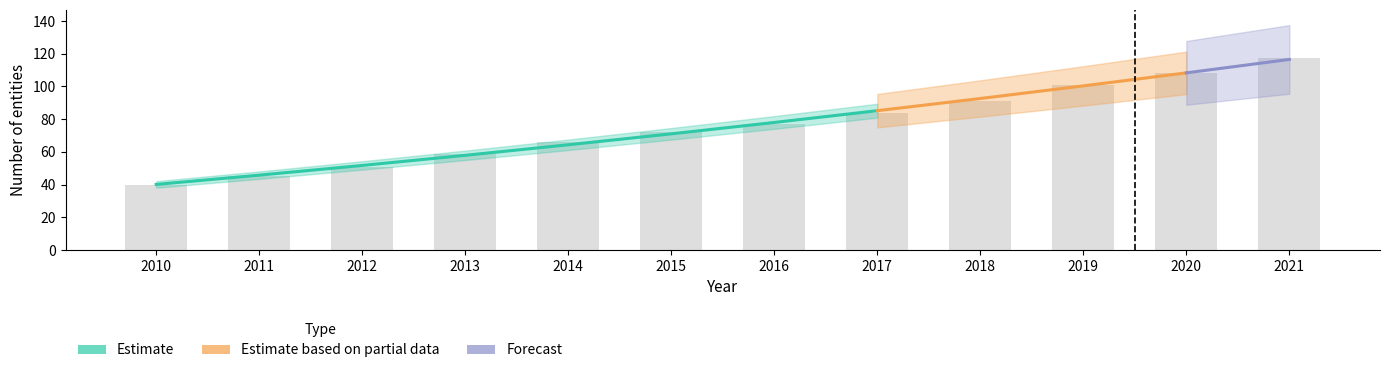

Reading left to right, what are all the values shown in this chart?

2010=39.8	2011=45.4	2012=50.6	2013=59.0	2014=66.3	2015=72.1	2016=77.2	2017=83.9	2018=91.0	2019=101.0	2020=108.1	2021=117.4